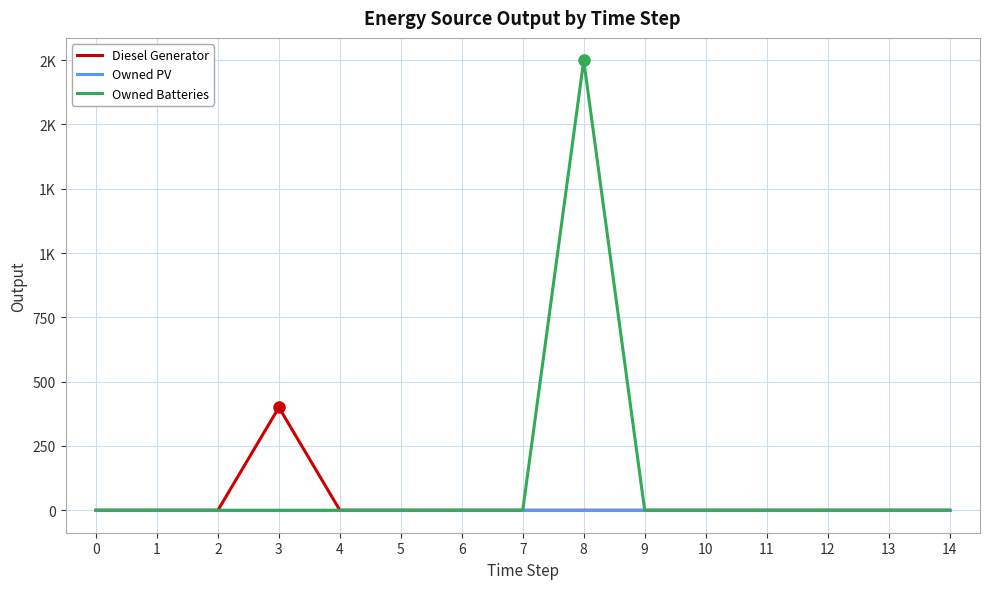

Does the chart display data point markers on the line(s)?

No